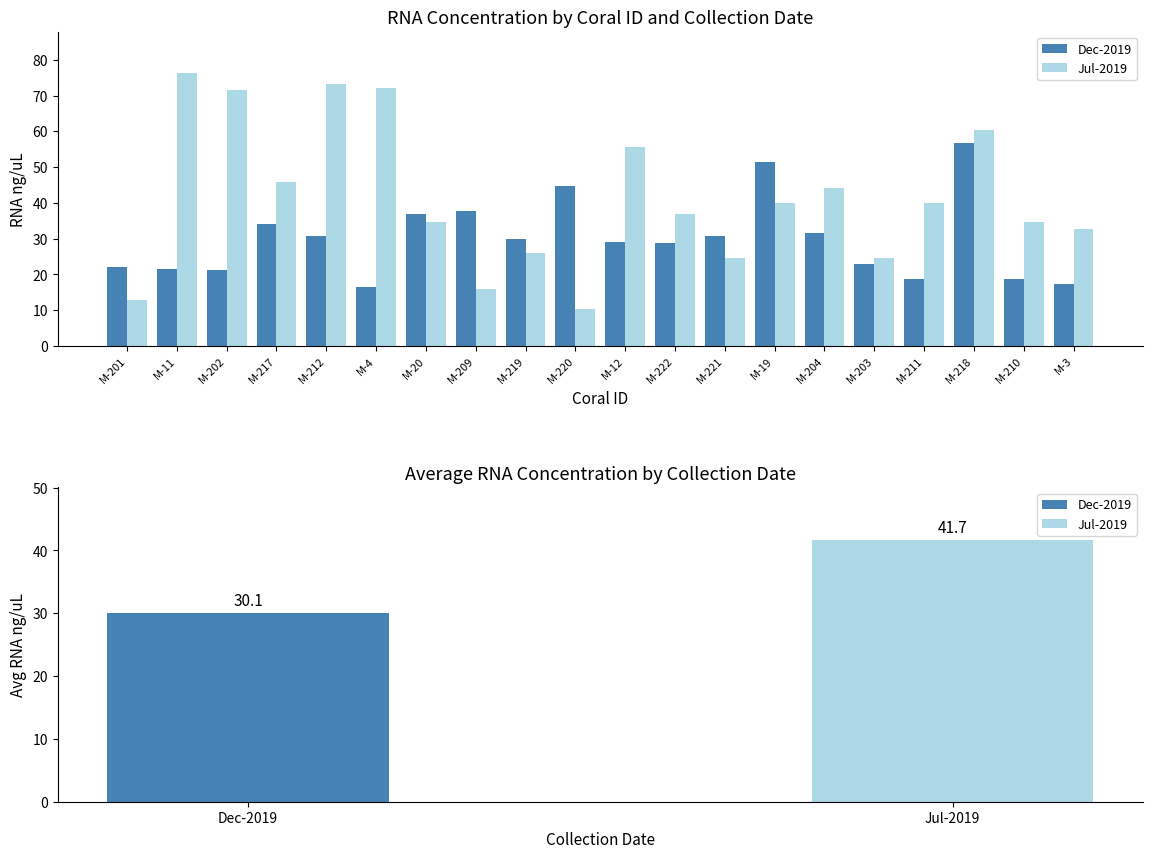

Where does the Jul-2019 series first go above 40?

M-11